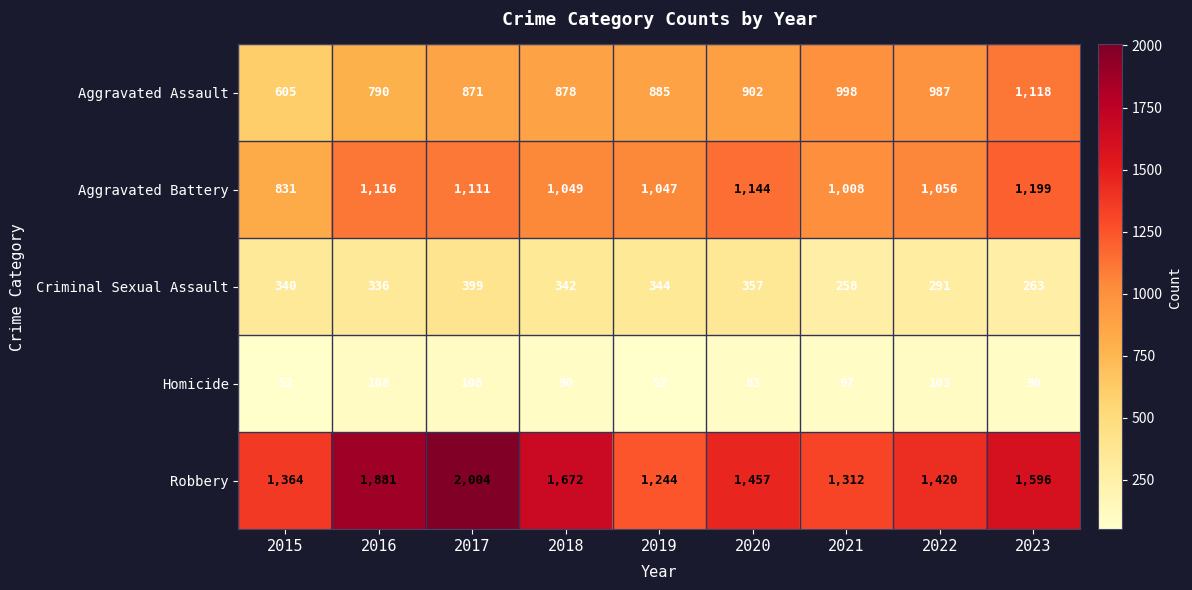

What is the maximum value shown in the chart?

2004